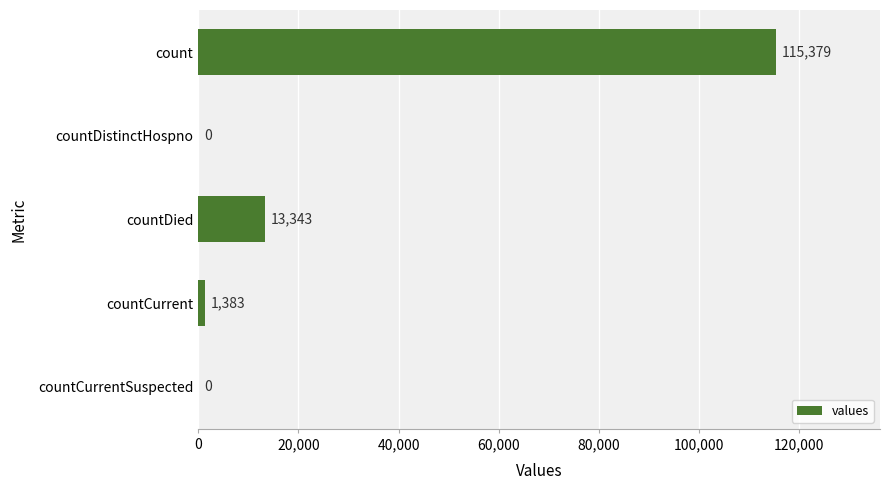

What is the maximum value shown in the chart?

115379